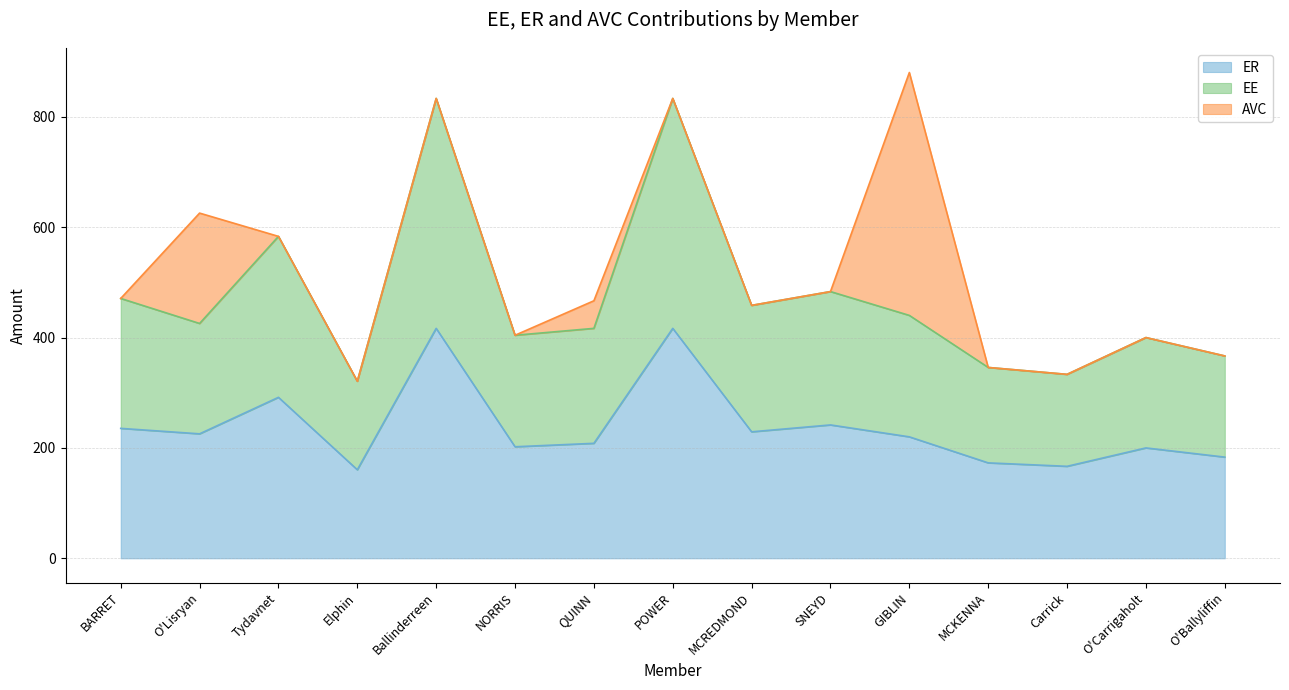

What is the maximum value for ER?

416.7